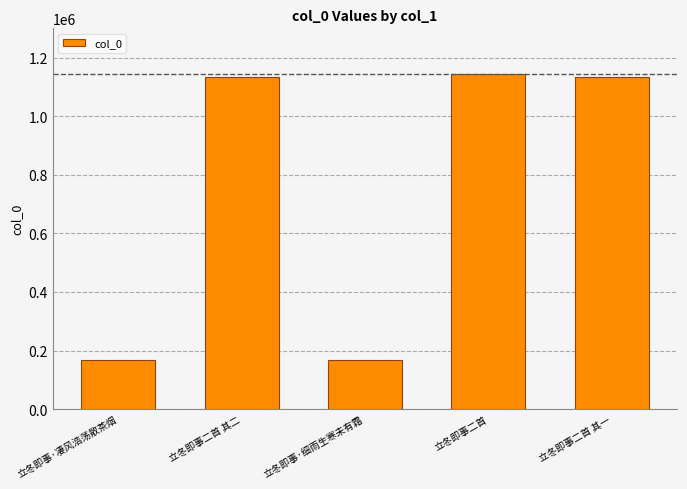

What is the sum of all values?

3744795